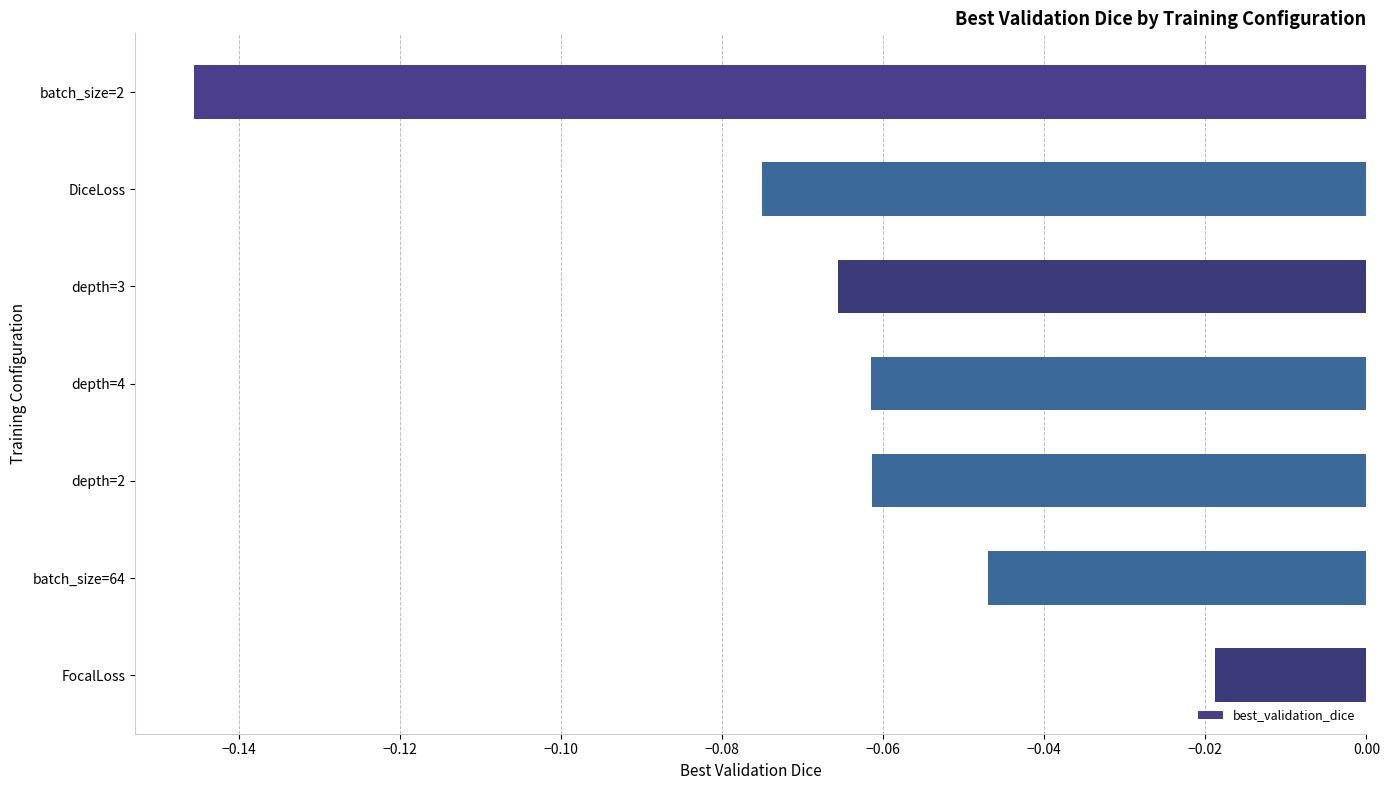

What is the label of the 5th bar from the bottom?

depth=3